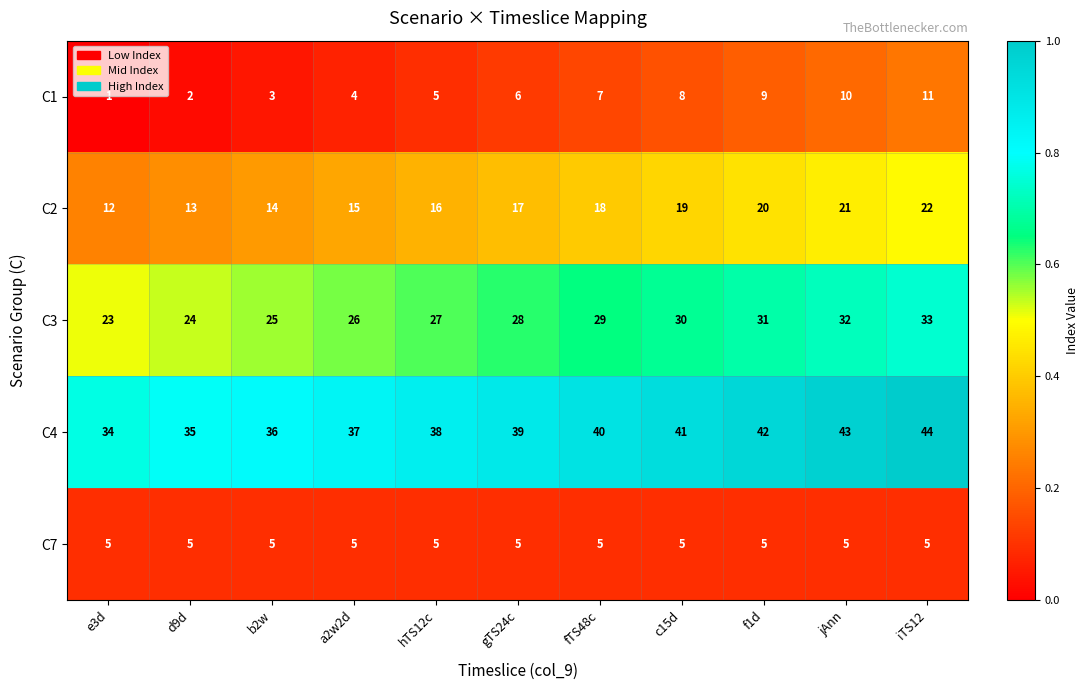

Which series has the largest total across all categories?

C4